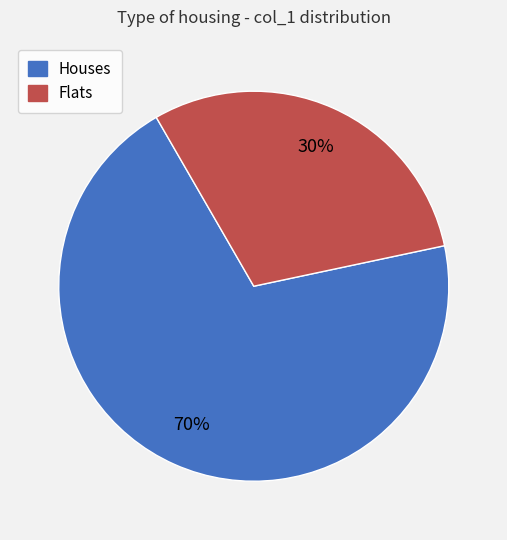

Combined, do Houses and Flats account for over 50%?

Yes